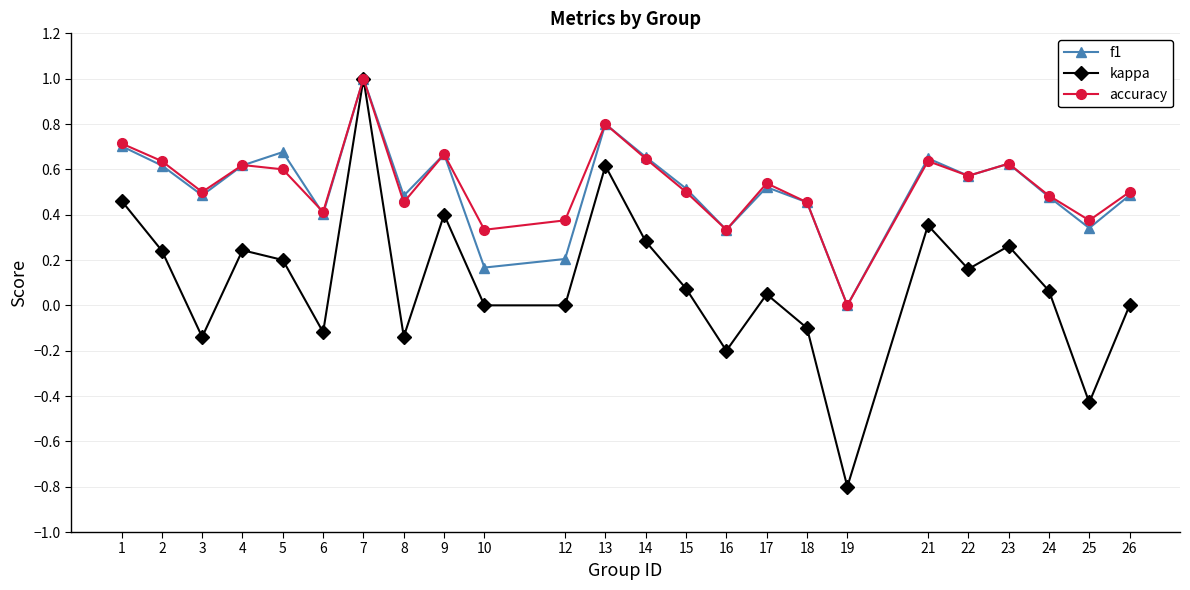

Where does the kappa series first go above 0?

1